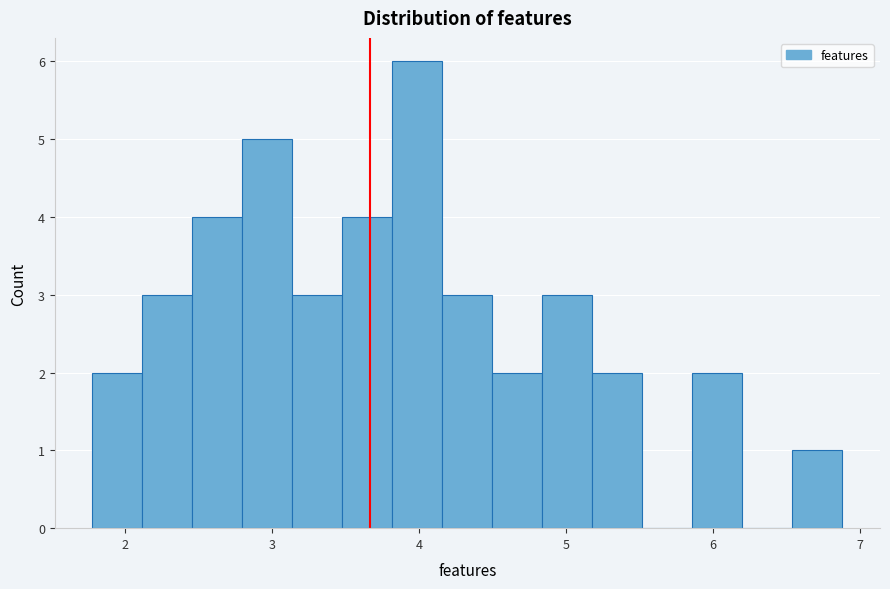

Read against the x-axis, roughly where is the centre of the tallest bar?

4.0